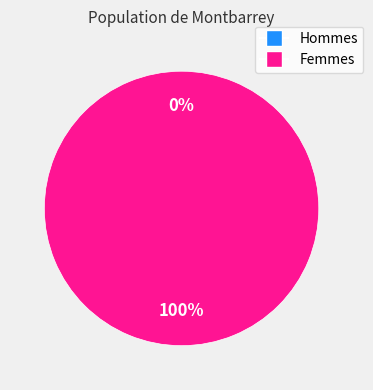

Is it true that 1 is 99% of the pie?

False